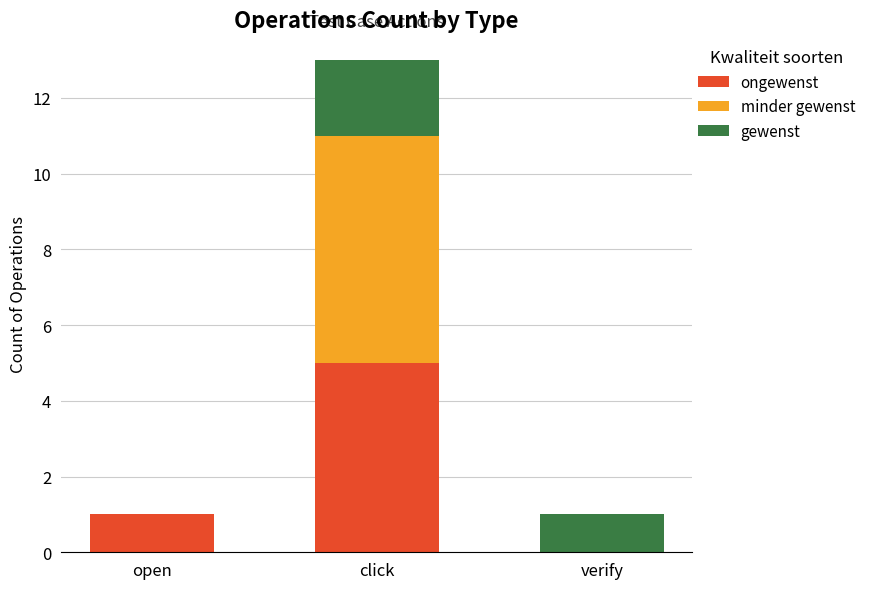

The value of ongewenst at verify is -3. True or false?

False